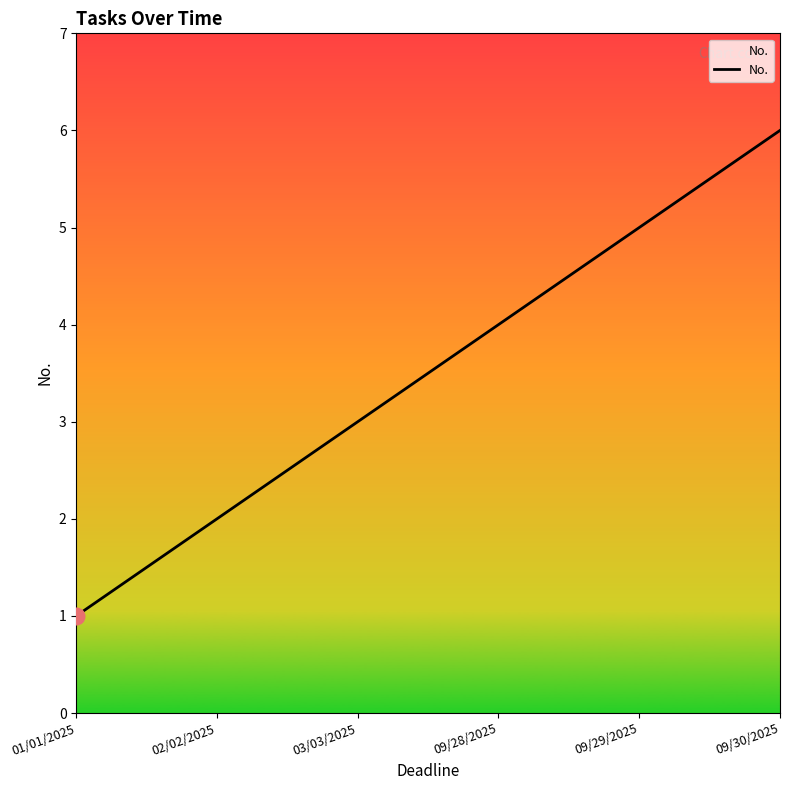

List the labels in order of value, largest first.

09/30/2025, 09/29/2025, 09/28/2025, 03/03/2025, 02/02/2025, 01/01/2025